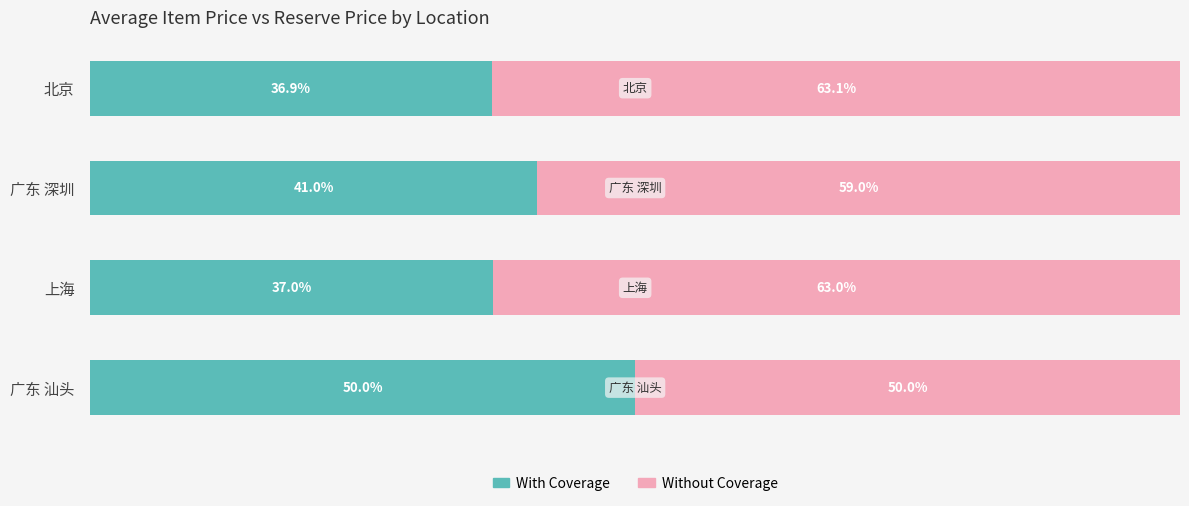

List the labels in order of With Coverage value, smallest first.

北京, 上海, 广东 深圳, 广东 汕头